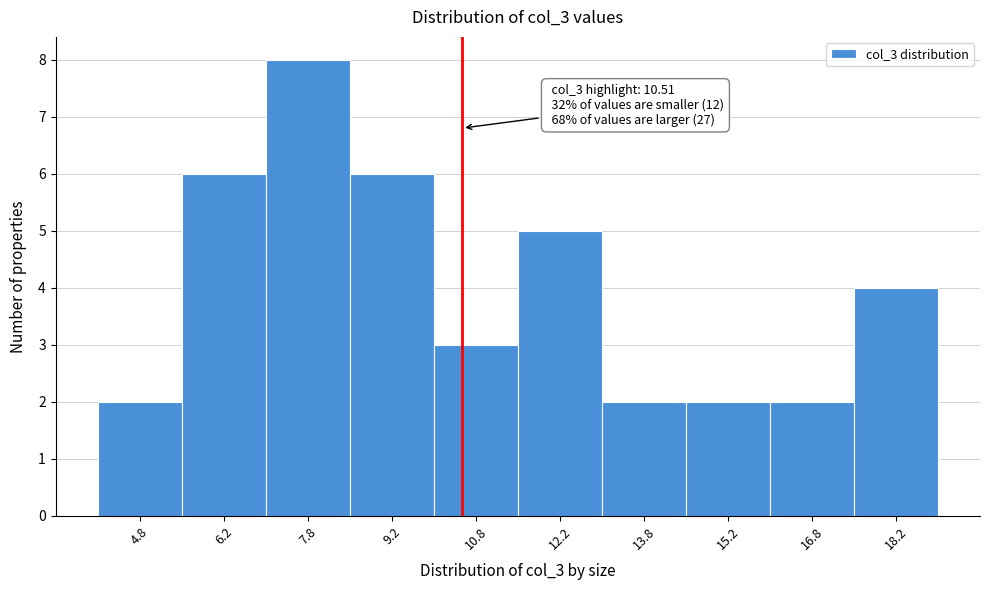

Over which range of the x-axis is the bar tallest?

7.0 to 8.5